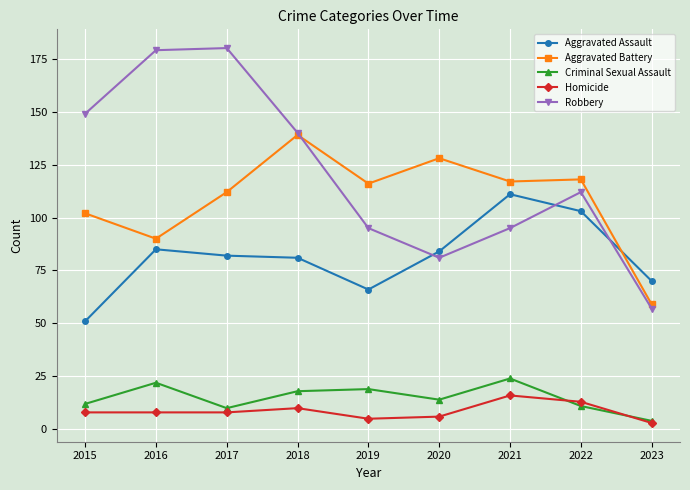

Which series has the largest total across all categories?

Robbery